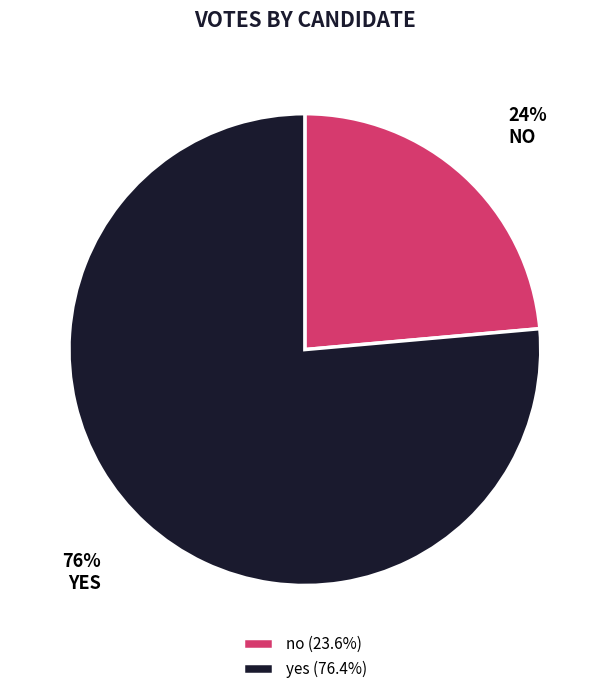

Is the sum of no and yes greater than half?

Yes